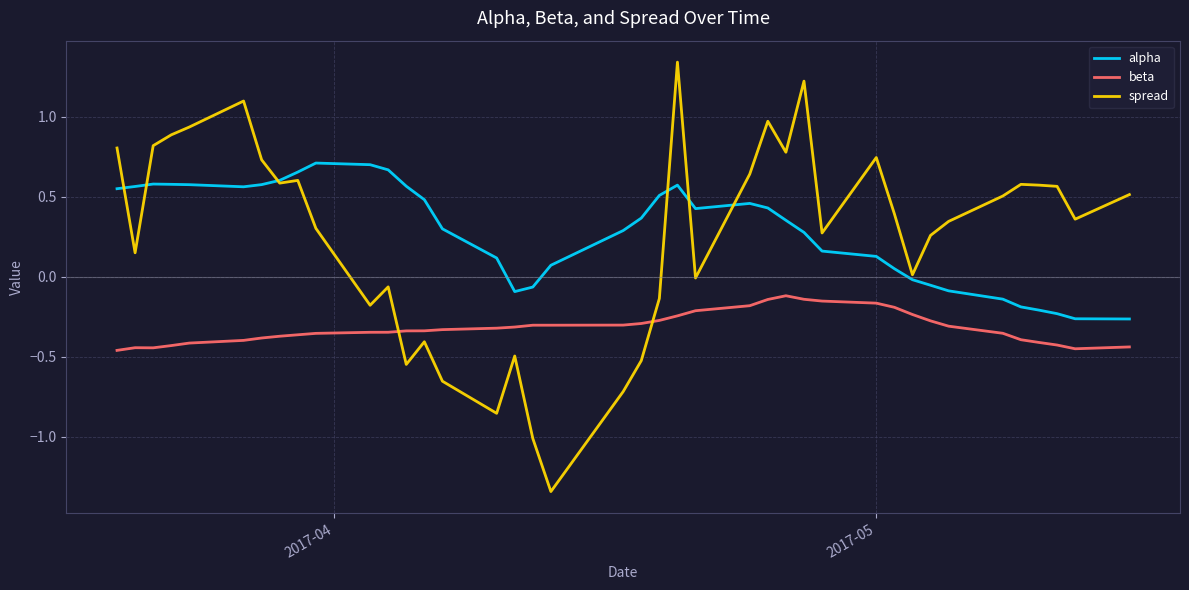

How many positive values does the alpha series have?

29